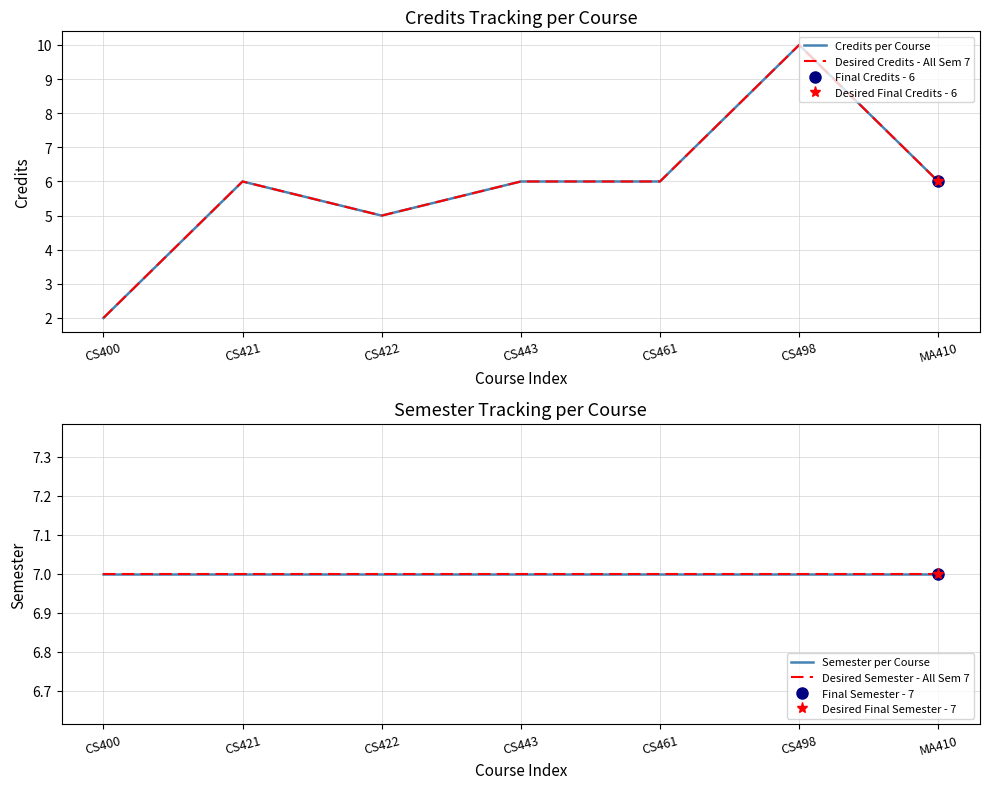

List the series in order of their peak value, highest first.

Credits per Course, Desired Credits - All Sem 7, Semester per Course, Desired Semester - All Sem 7